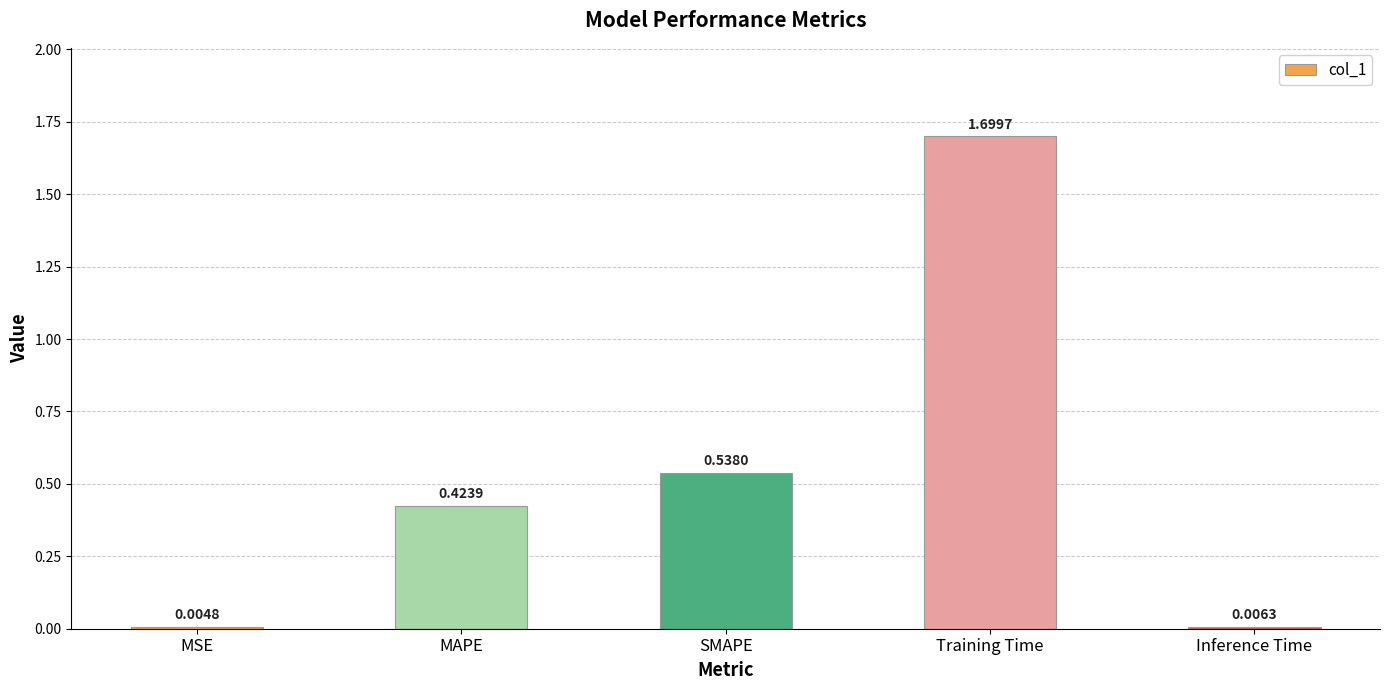

Are the bars horizontal?

No